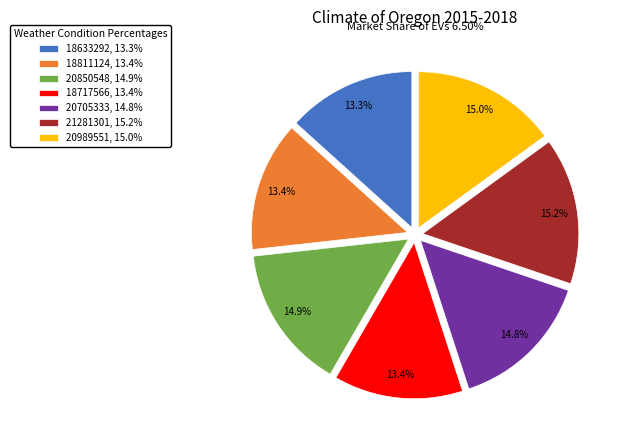

Does 21281301 account for over 50% of the chart?

No